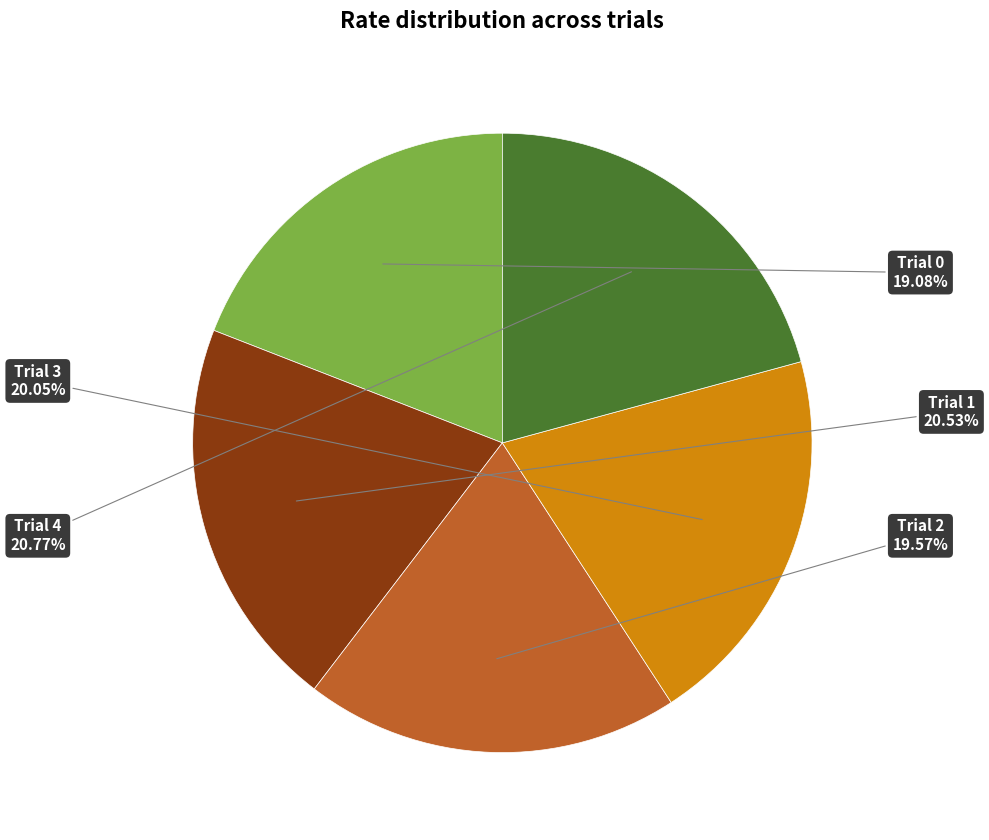

Does any single category account for the majority?

No